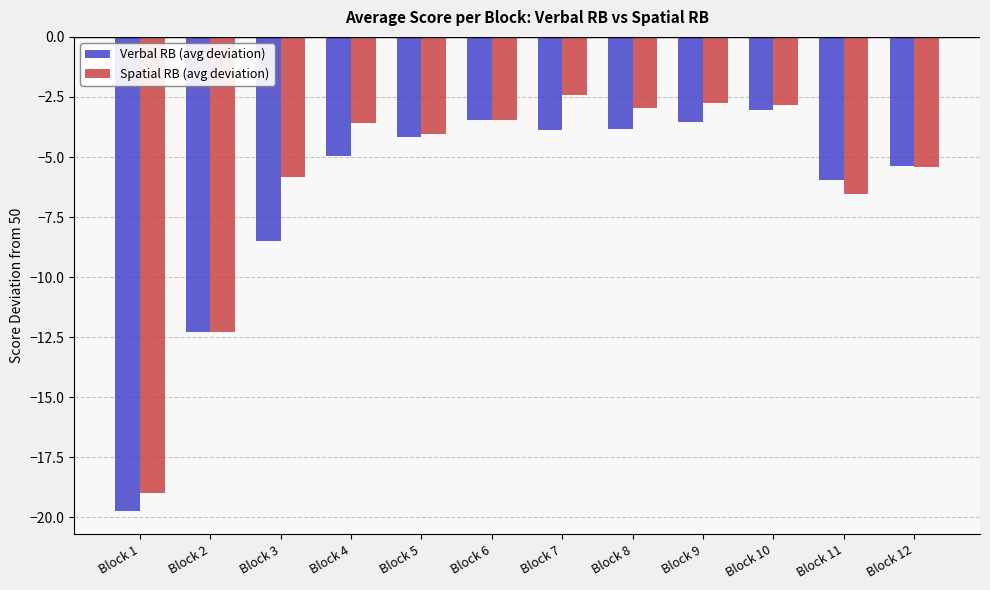

How many values in the Verbal RB (avg deviation) series are below -4?

7